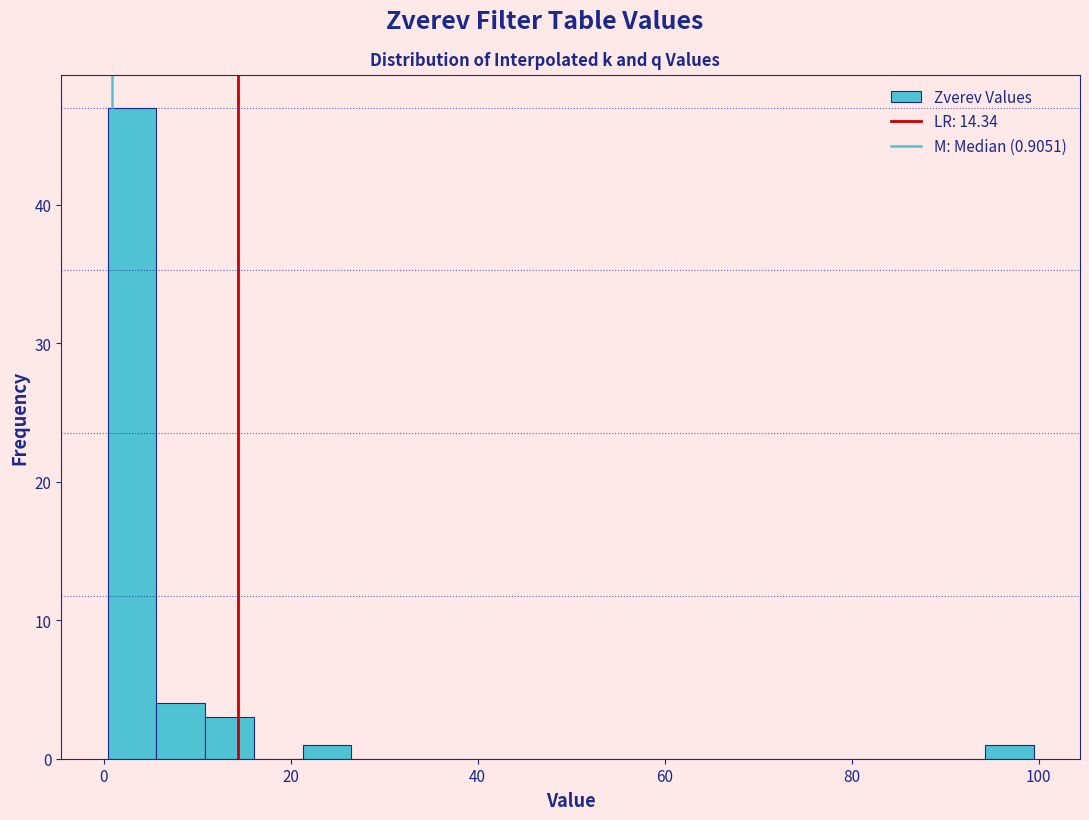

Read against the x-axis, roughly where is the centre of the tallest bar?

4